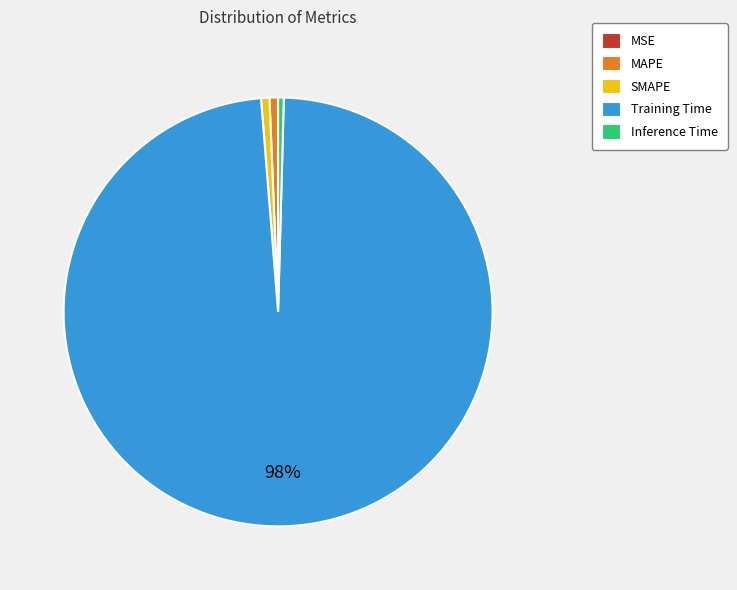

To the nearest percent, what is the average slice percentage?

20%